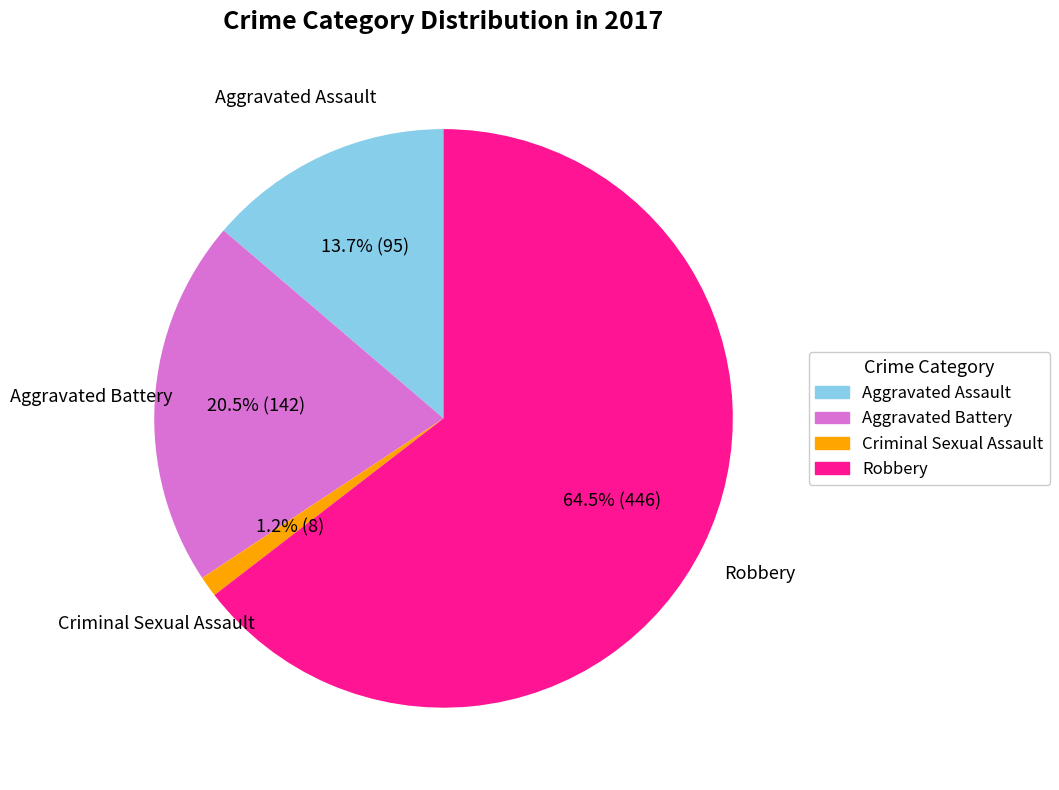

Is the sum of Aggravated Assault and Criminal Sexual Assault greater than half?

No